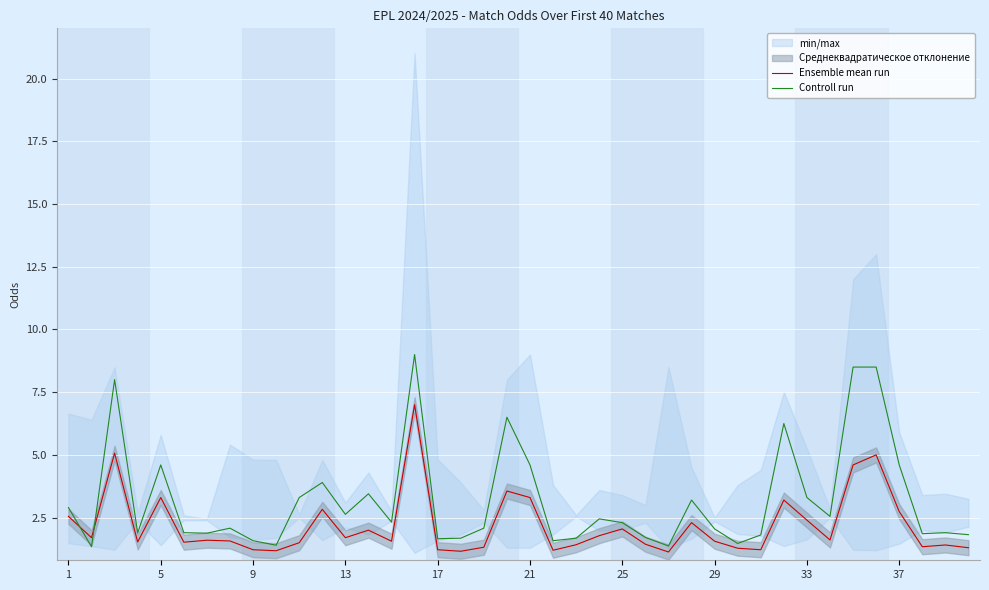

What is the smallest value displayed?

1.1